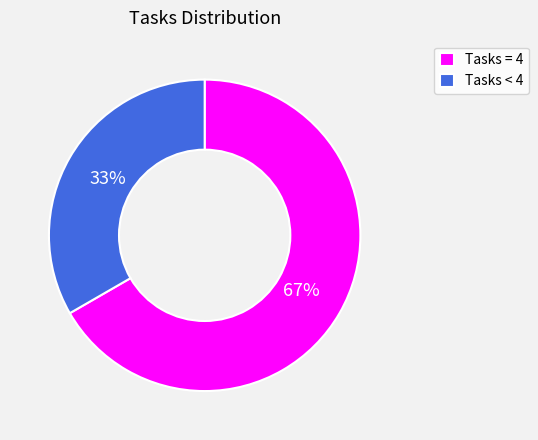

To the nearest percent, what is the average slice percentage?

50%